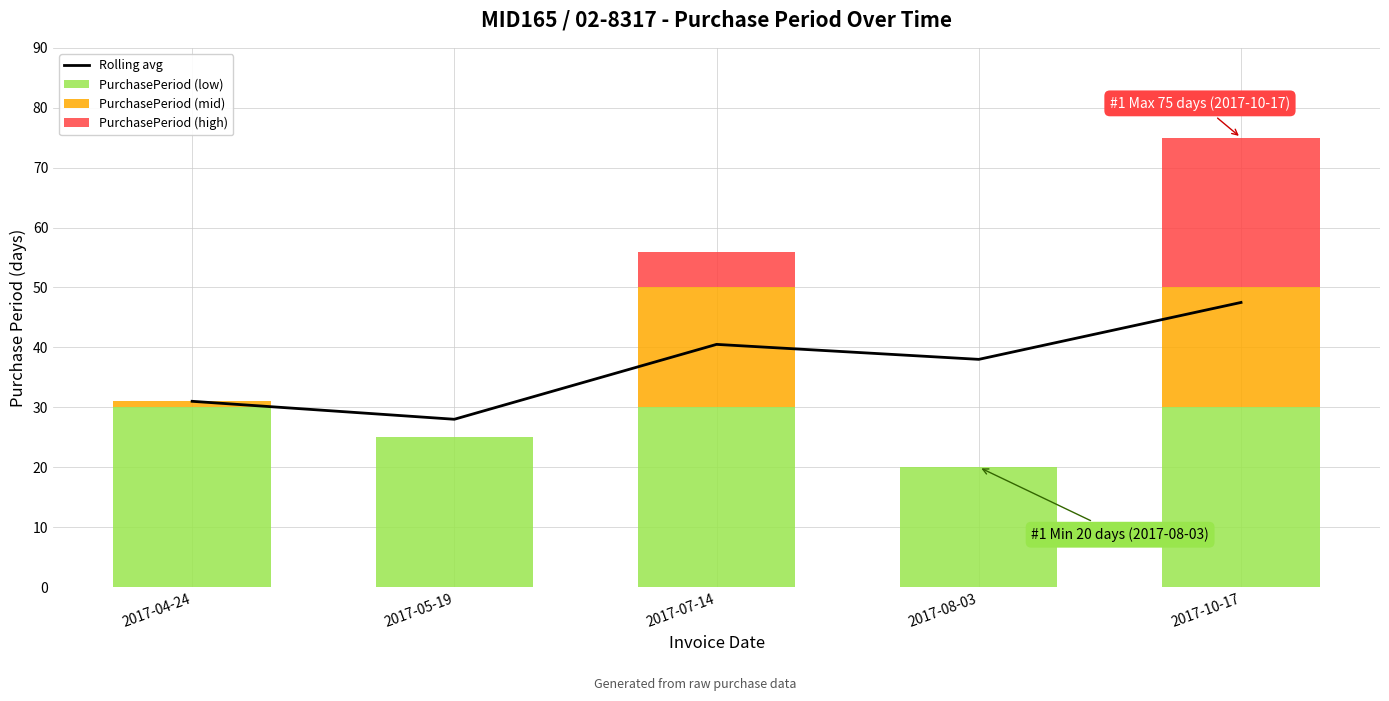

The PurchasePeriod (high) series shows 11.6 at 2017-05-19. True or false?

False